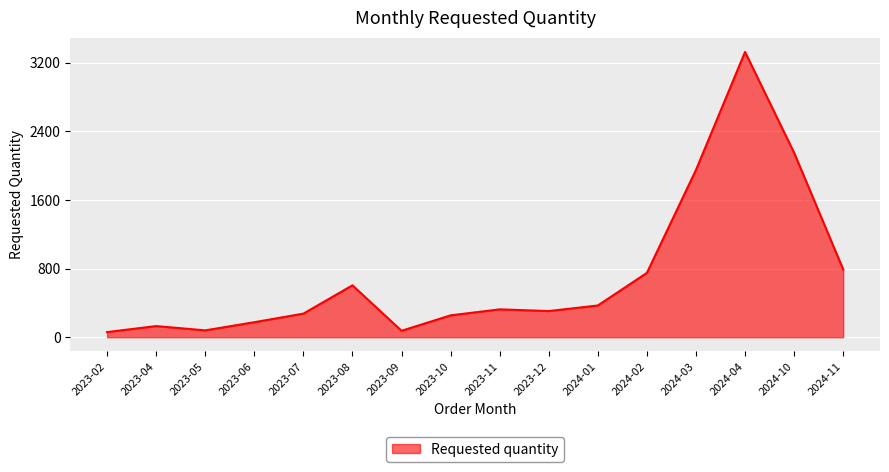

True or false: the data shows 419 at 2023-10.

False